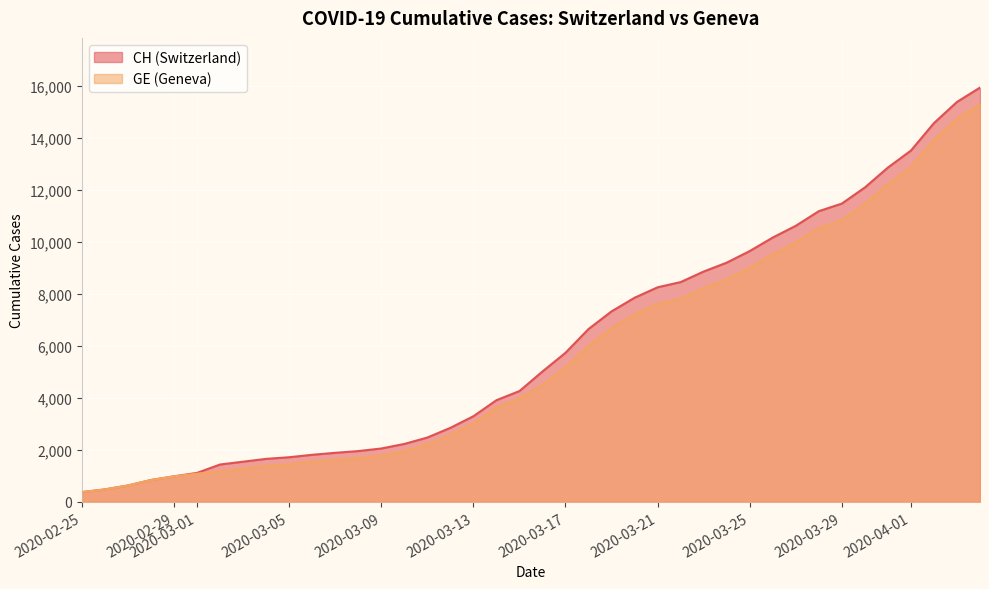

Count the number of data series in this chart.

2